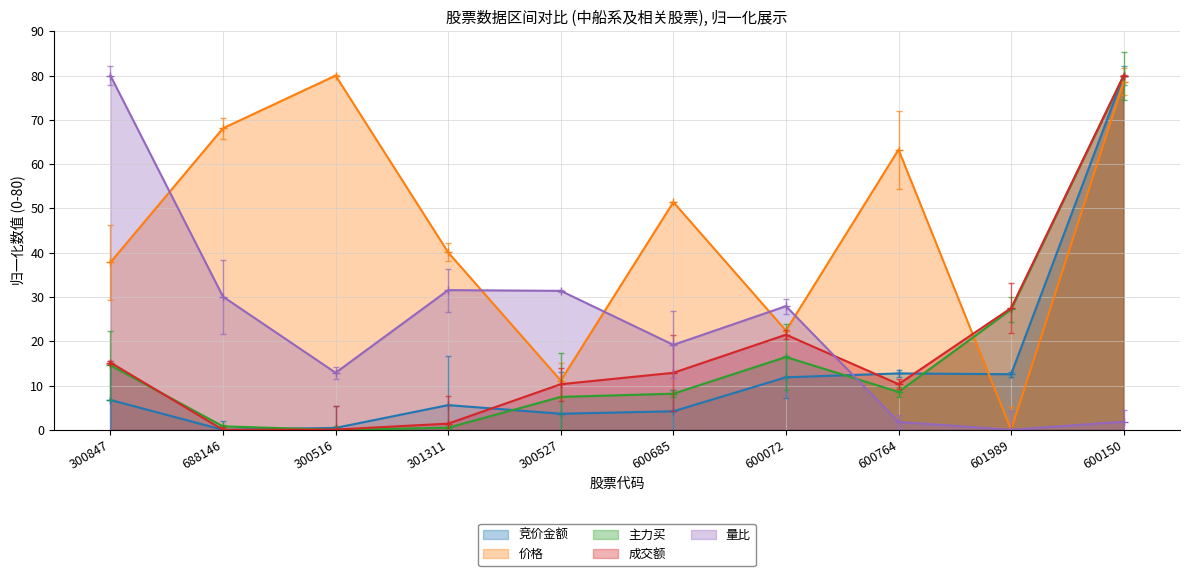

Reading left to right, extract all data points from this chart.

竞价金额: 6.7	0.0	0.4	5.6	3.6	4.2	11.9	12.7	12.6	80.0
价格: 37.8	68.1	80.0	40.1	11.1	51.4	22.4	63.3	0.0	78.6
主力买: 14.5	0.8	0.0	0.5	7.4	8.2	16.4	8.6	27.2	80.0
成交额: 15.2	0.0	0.1	1.4	10.3	12.9	21.5	10.3	27.5	80.0
量比: 80.0	30.1	12.9	31.6	31.4	19.2	27.9	1.8	0.0	1.8